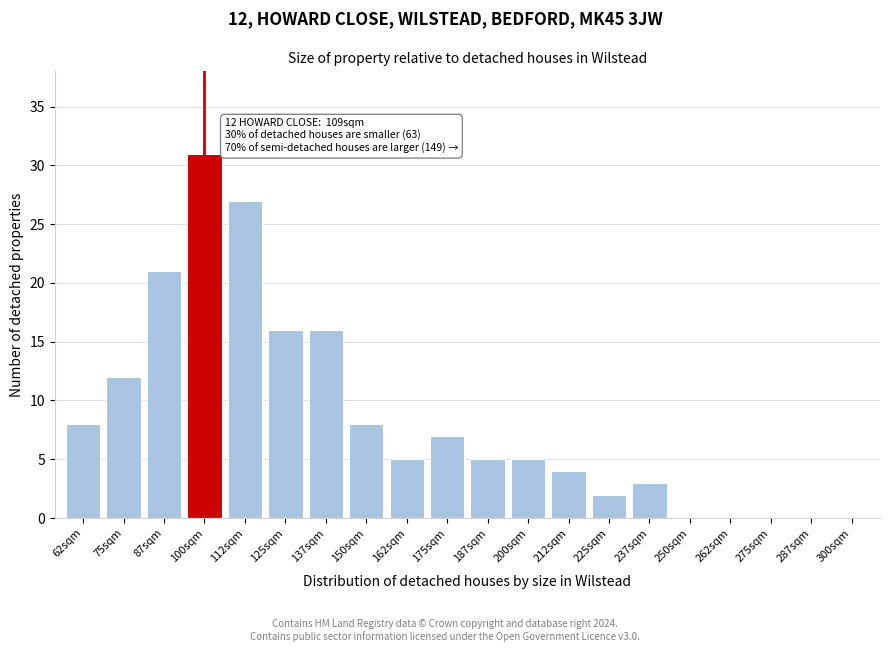

Reading left to right, transcribe all the data shown in this chart.

62sqm=8	75sqm=12	87sqm=21	100sqm=31	112sqm=27	125sqm=16	137sqm=16	150sqm=8	162sqm=5	175sqm=7	187sqm=5	200sqm=5	212sqm=4	225sqm=2	237sqm=3	250sqm=0	262sqm=0	275sqm=0	287sqm=0	300sqm=0